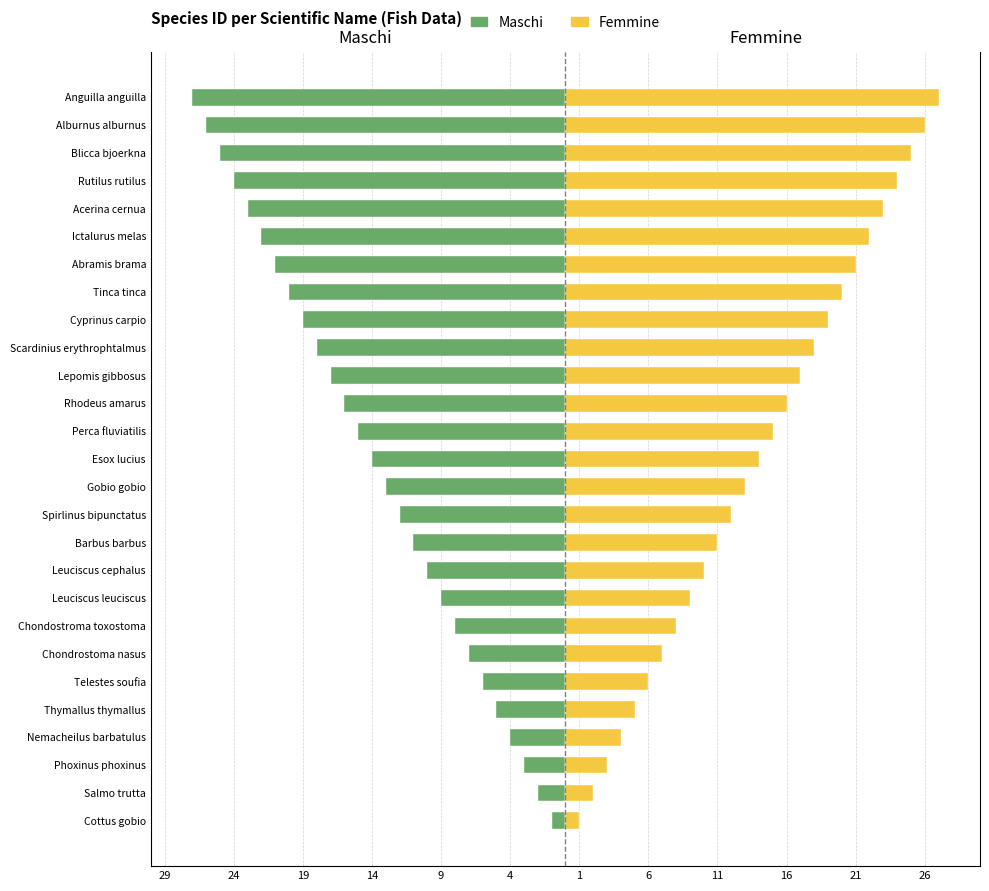

What is the smallest value displayed?

-27